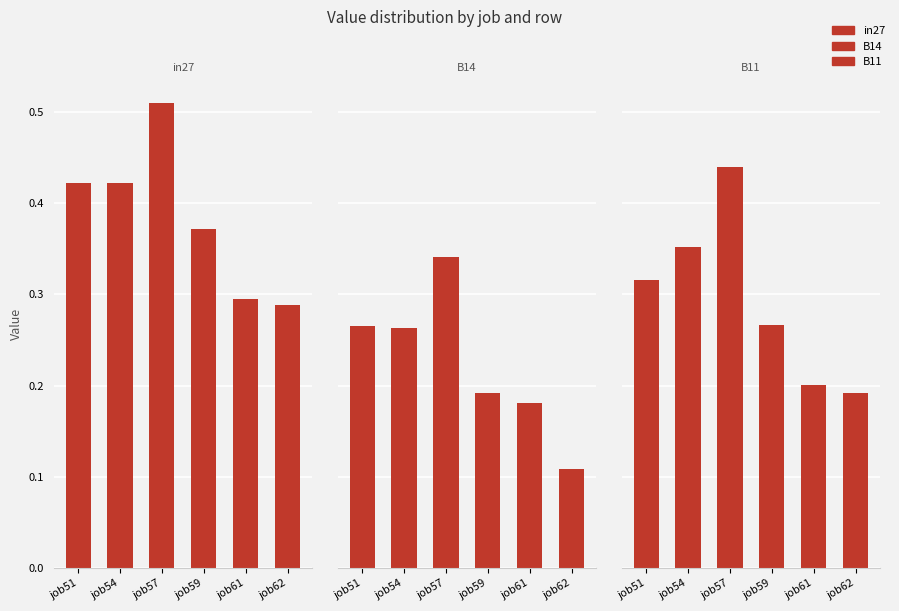

How many bars are there in total?

18